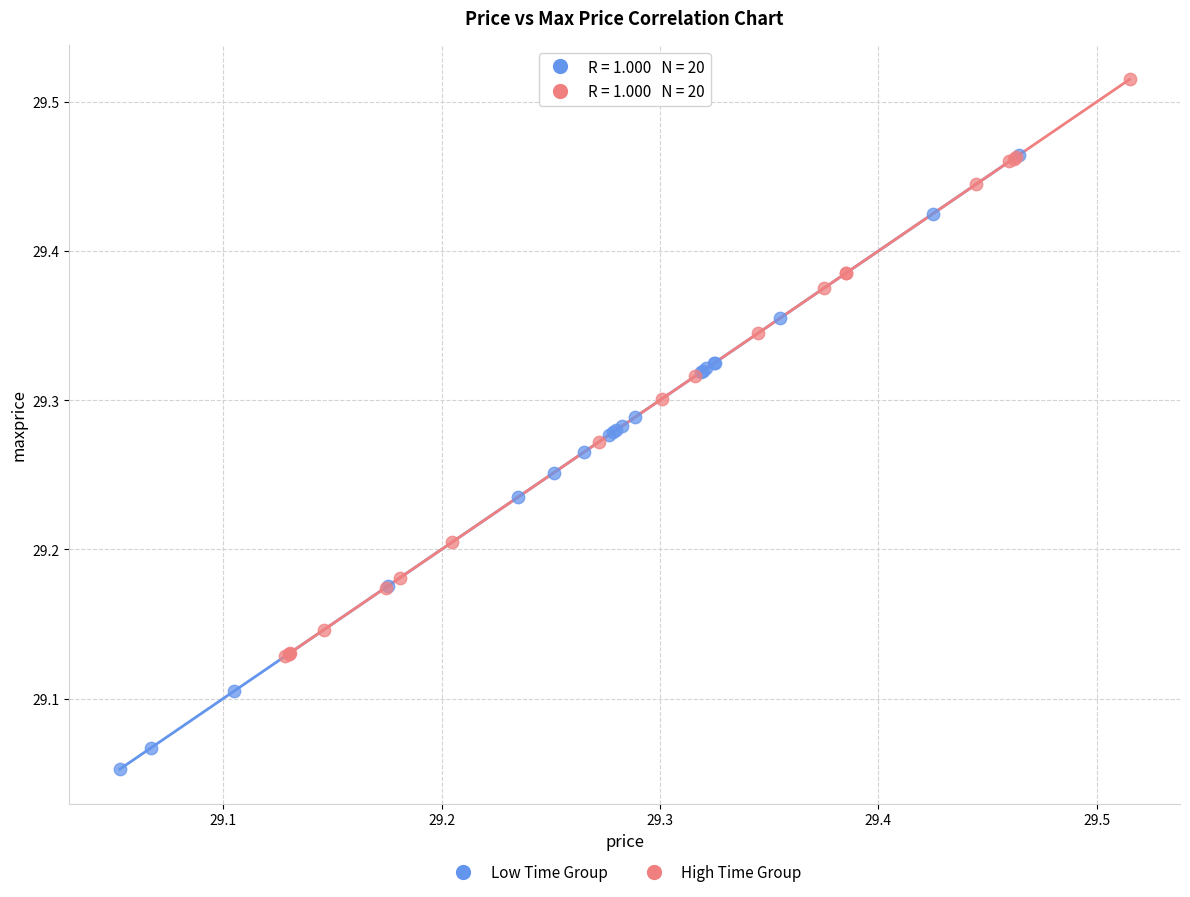

Which series has the widest spread of Y values?

Low Time Group